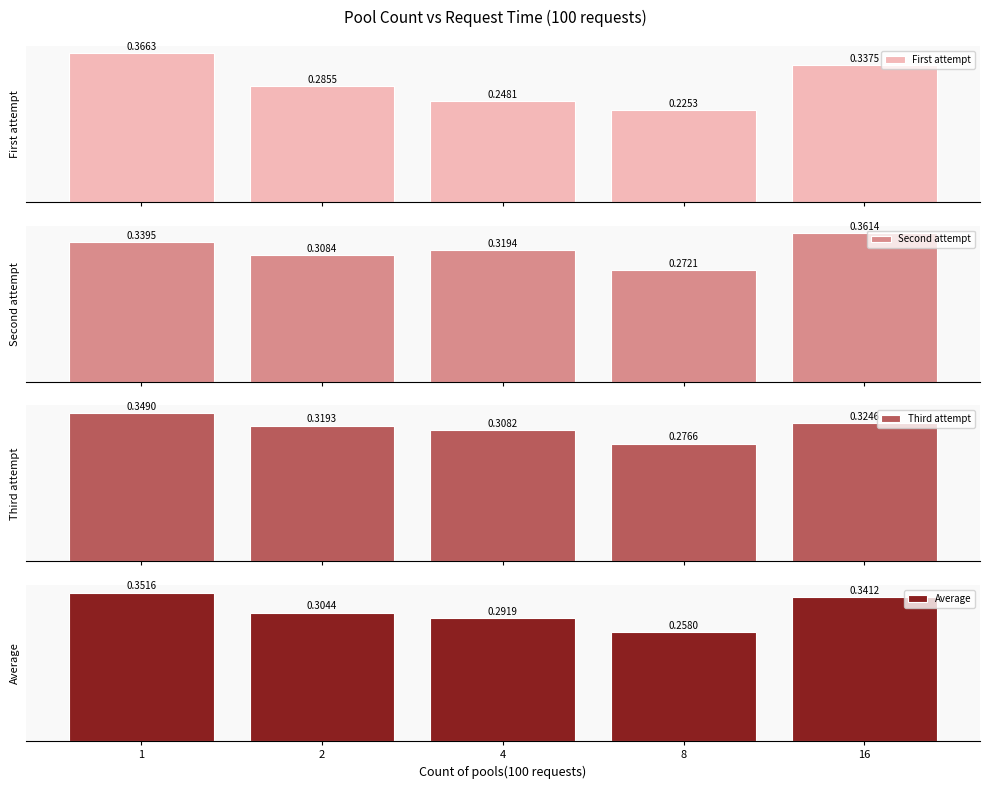

Reading left to right, transcribe all the data shown in this chart.

First attempt: 0.4	0.3	0.2	0.2	0.3
Second attempt: 0.3	0.3	0.3	0.3	0.4
Third attempt: 0.3	0.3	0.3	0.3	0.3
Average: 0.4	0.3	0.3	0.3	0.3